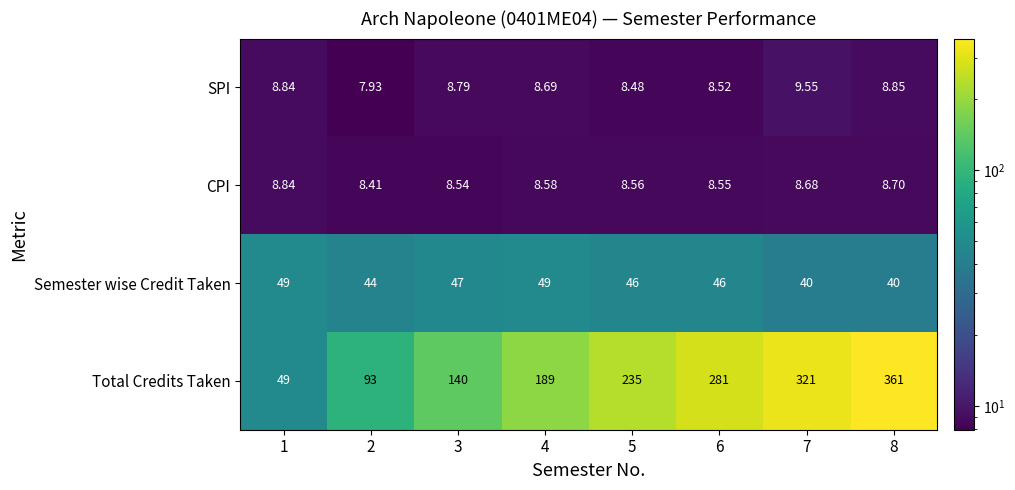

Rank the series at 4 from lowest to highest value.

CPI, SPI, Semester wise Credit Taken, Total Credits Taken